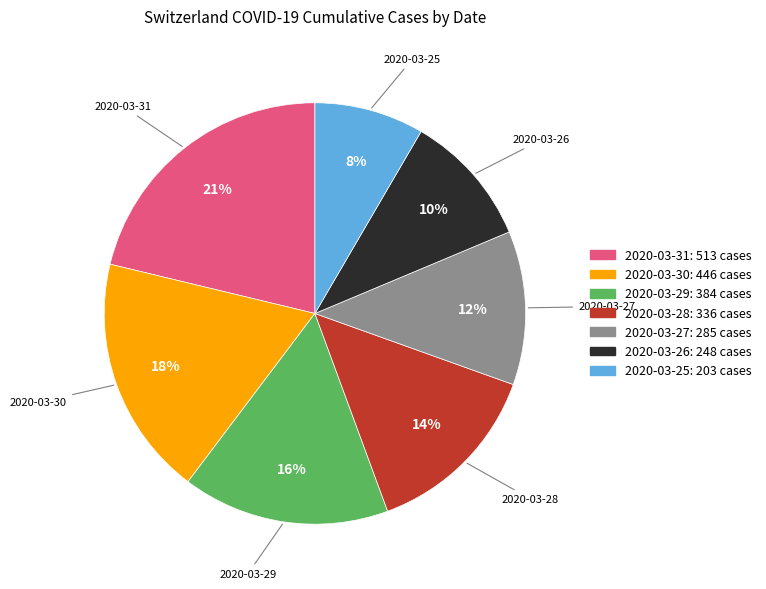

To the nearest percent, what is the difference between the largest and smallest slice percentages?

13%